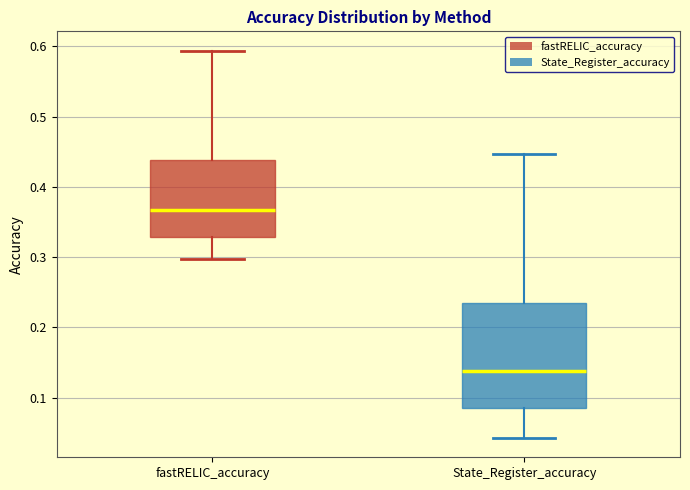

Where does the upper whisker of the box for fastRELIC_accuracy end on the y-axis? The values are not printed on the chart, so give them approximately, as read against the axis.

0.59